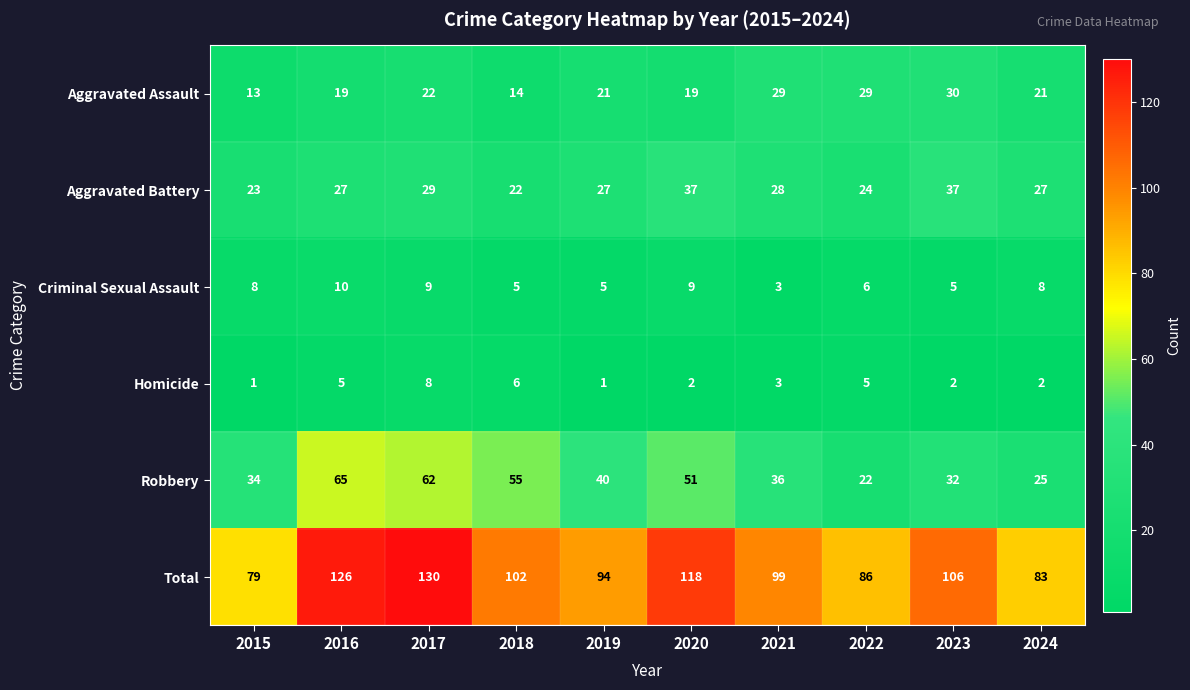

What is the sum of all Total values?

1023